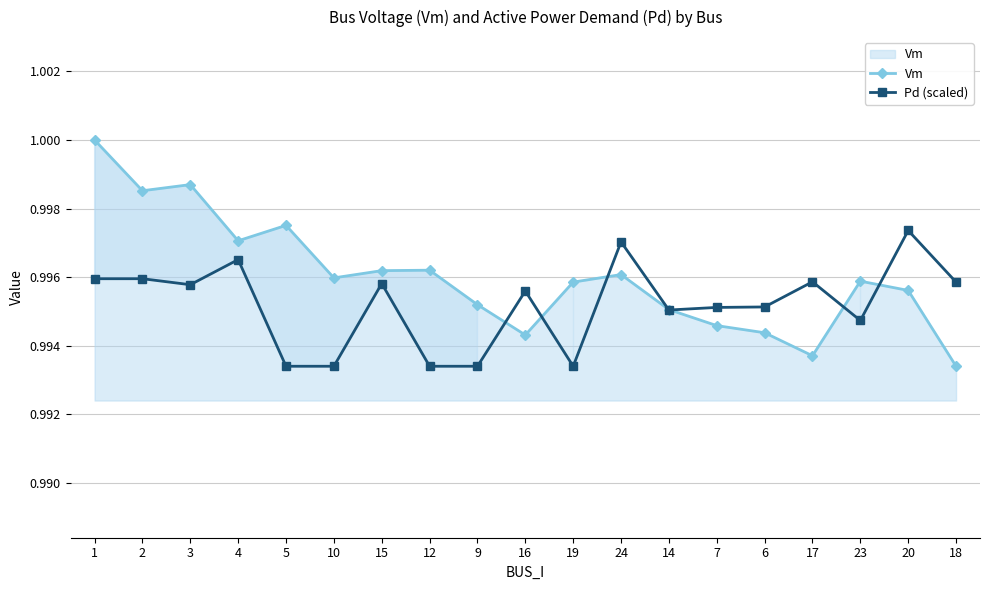

List the series in order of their peak value, lowest first.

Pd (scaled), Vm